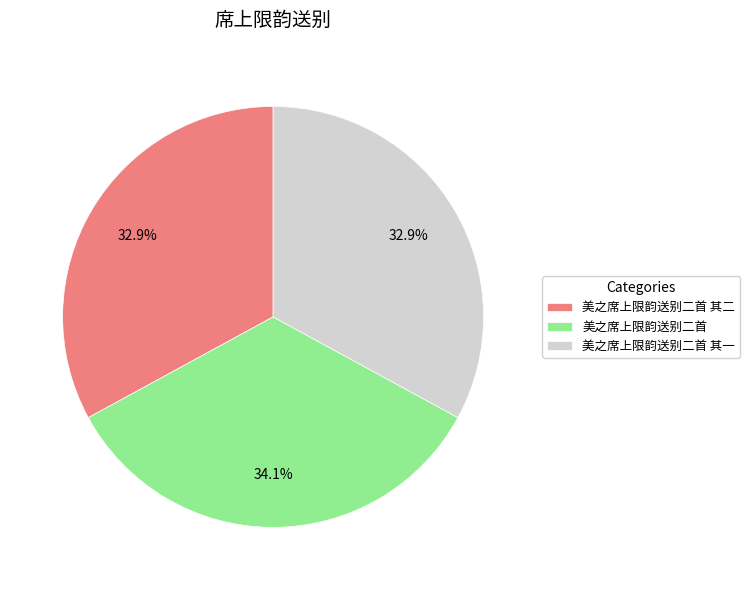

Combined, do 美之席上限韵送别二首 and 美之席上限韵送别二首 其一 account for over 50%?

Yes